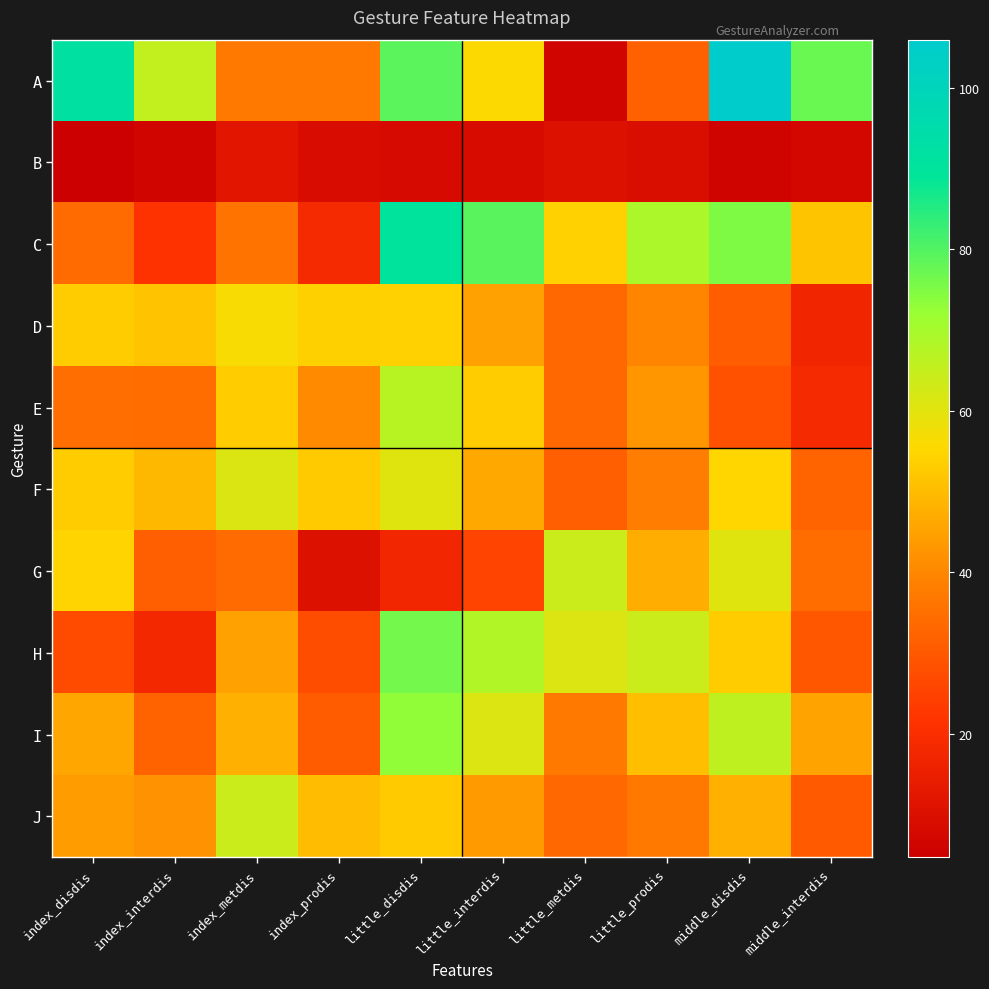

Rank the series at index_interdis from lowest to highest value.

B, H, C, G, I, E, J, F, D, A